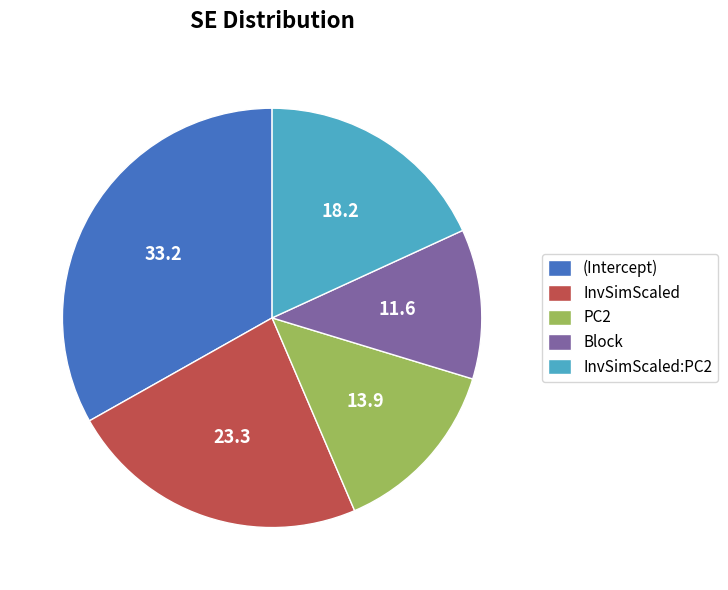

How many slices are in this pie chart?

5